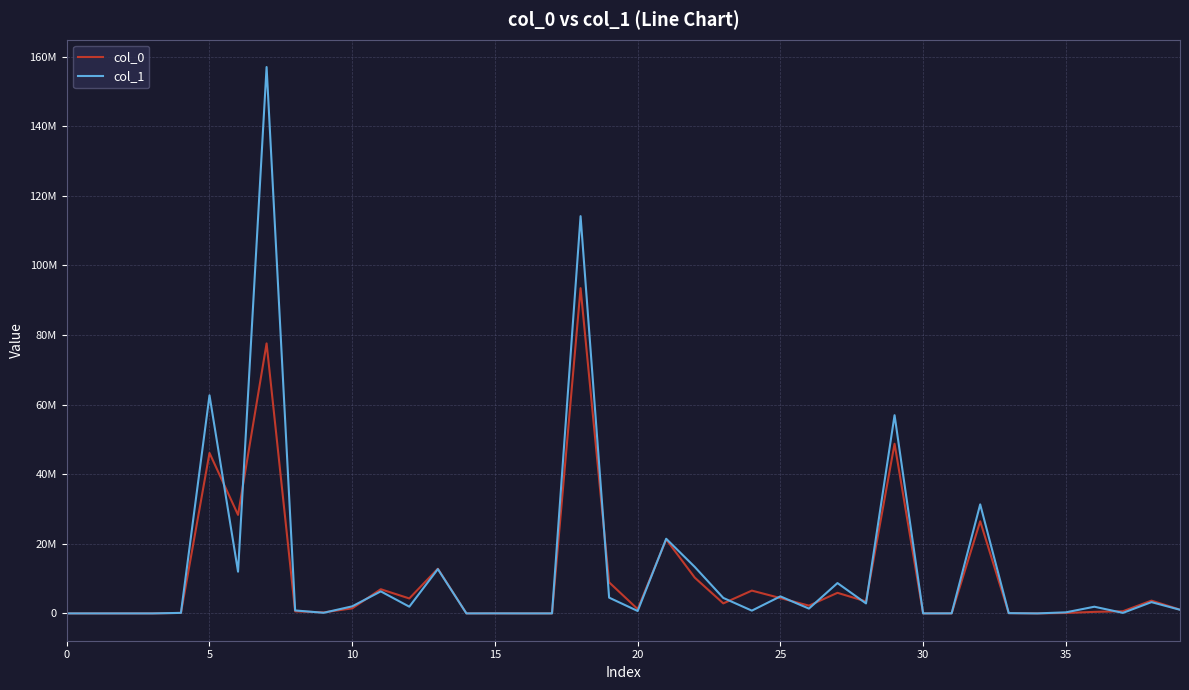

What are all the series names shown in the legend?

col_0, col_1